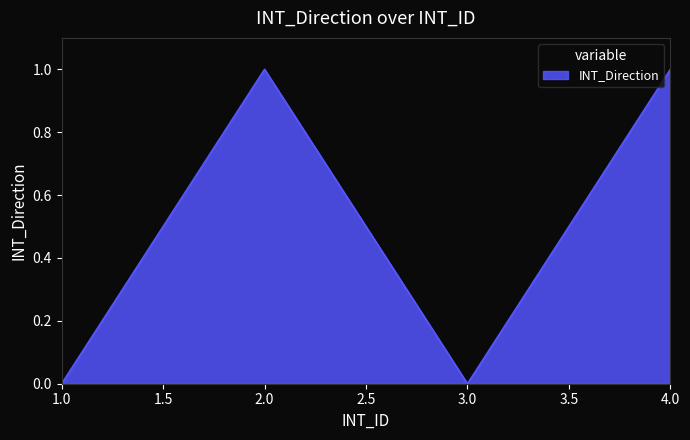

Does the chart have visible grid lines?

No